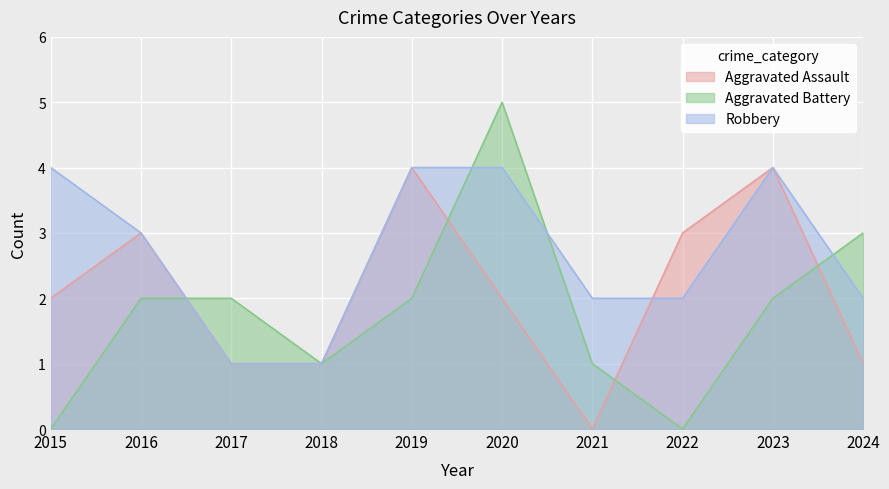

How many lines are shown in the chart?

3